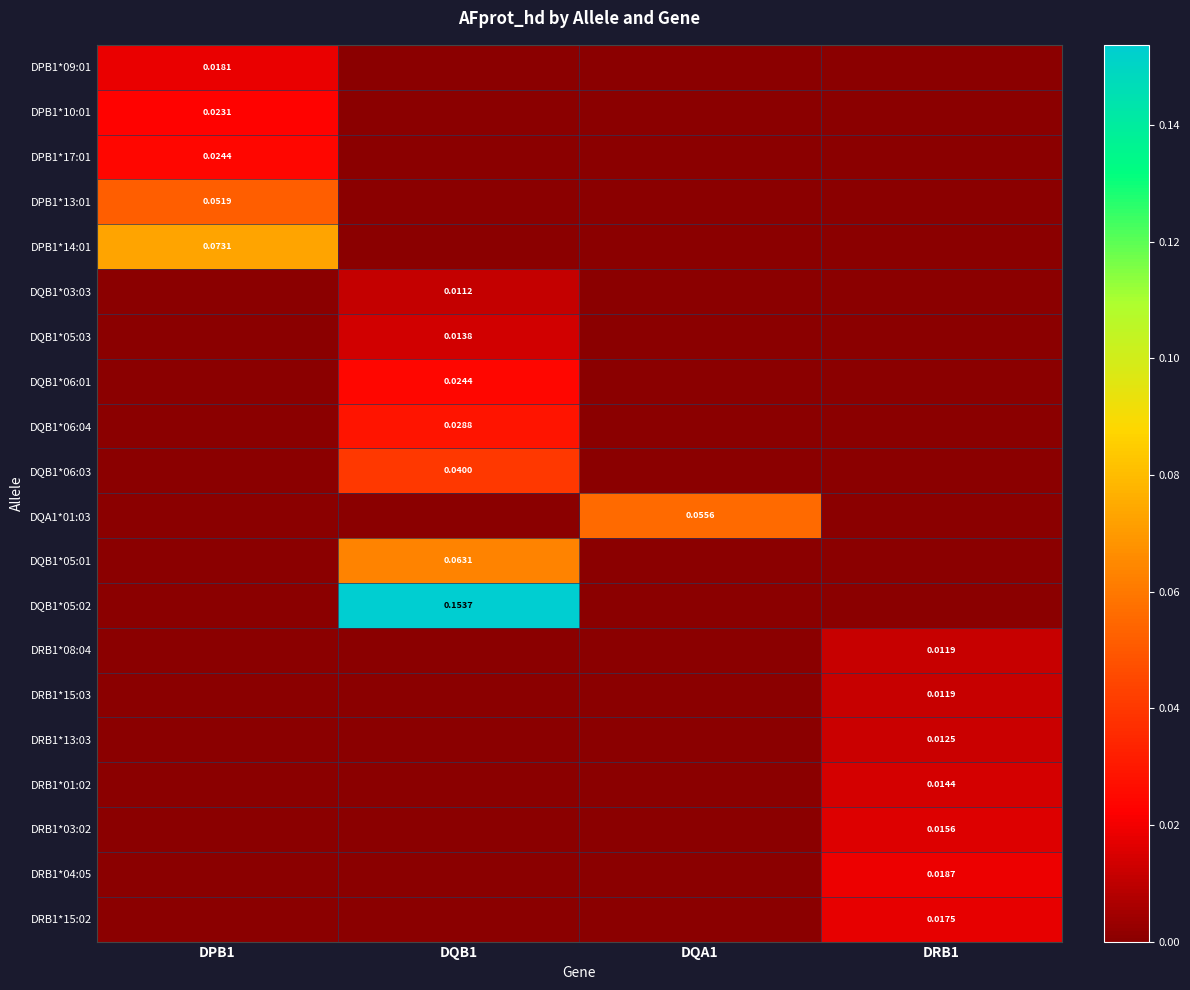

What is the difference between the maximum and minimum values in the DPB1*13:01 series?

0.1